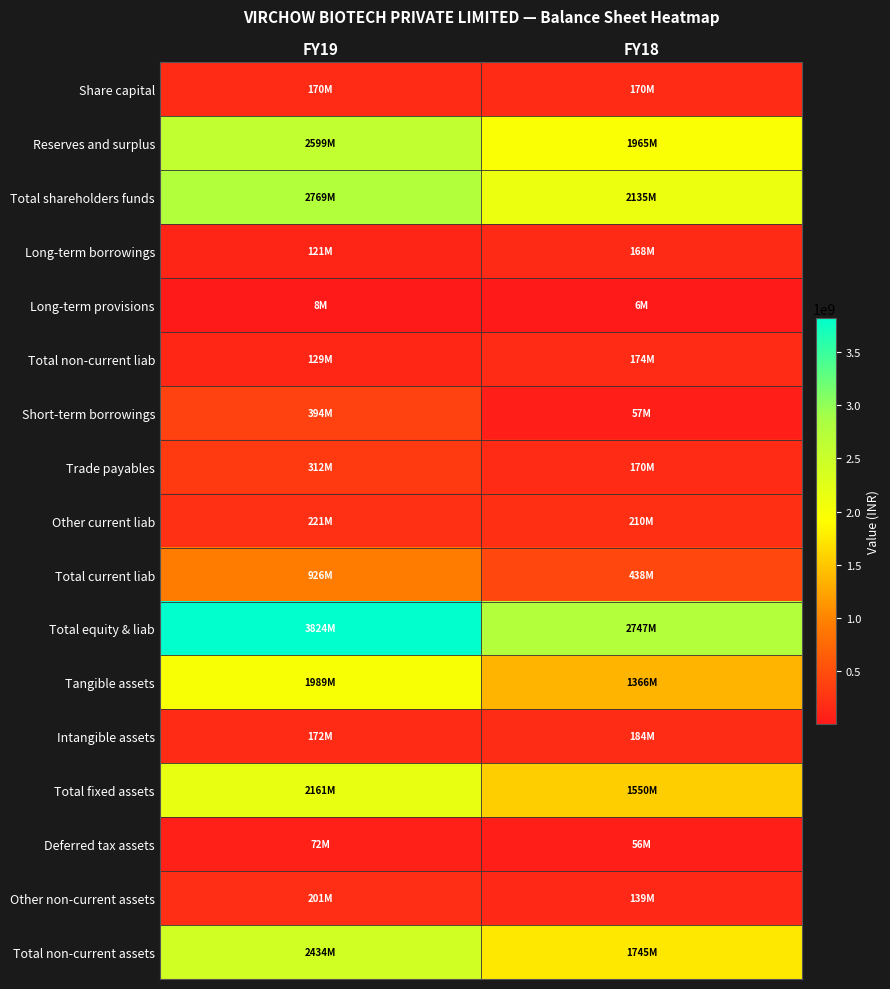

How many categories are shown in the chart?

2